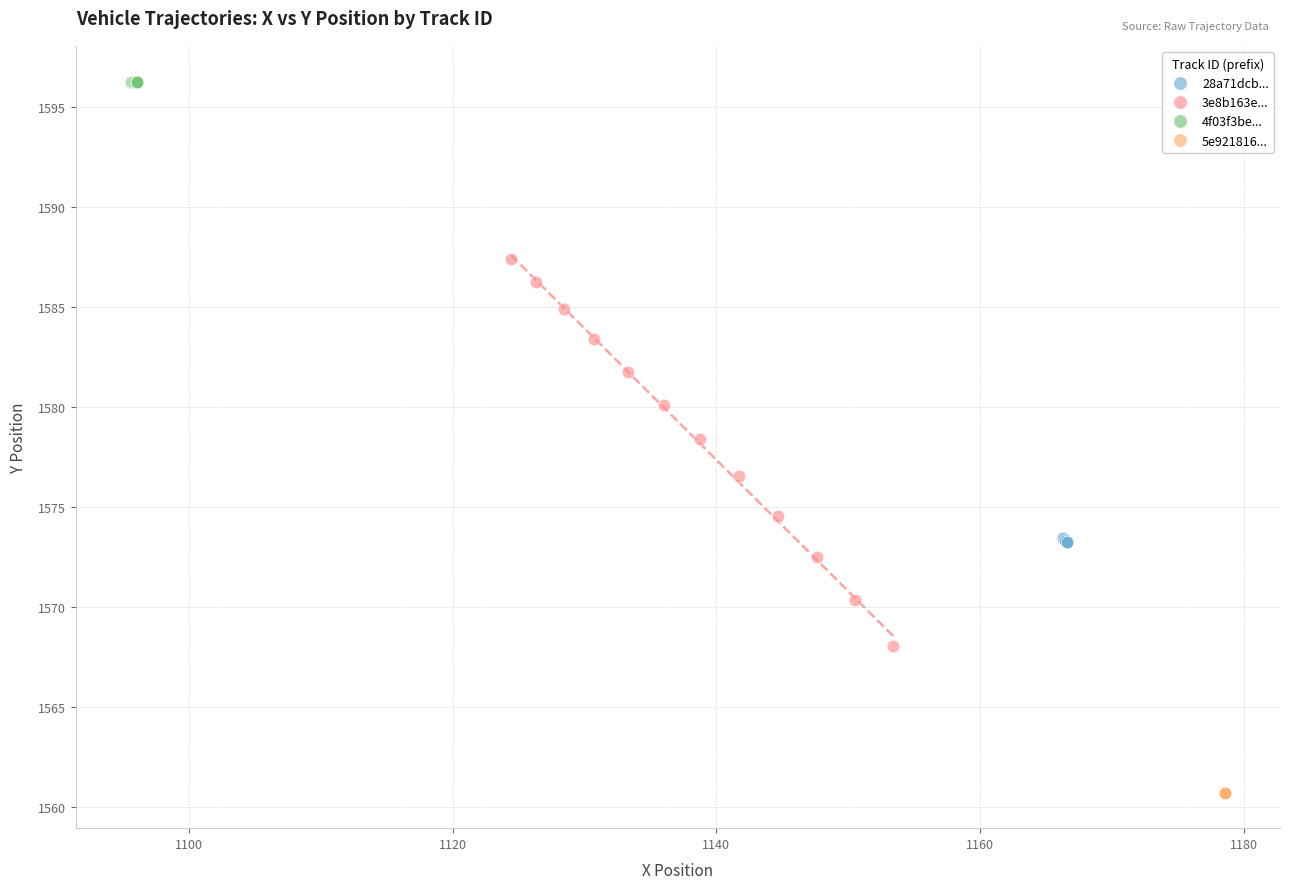

What are all the series names shown in the legend?

28a71dcb..., 3e8b163e..., 4f03f3be..., 5e921816...